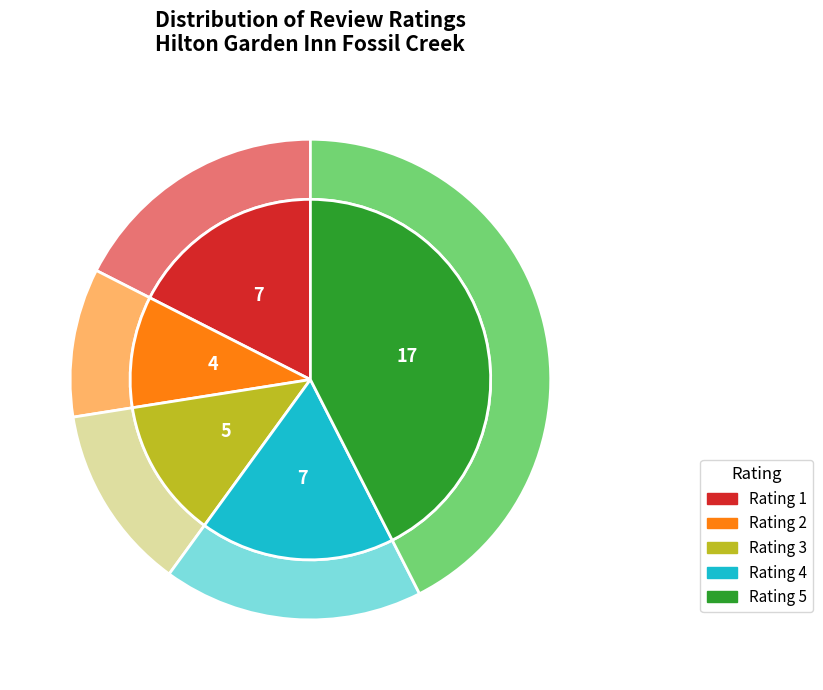

Which slice is the largest?

5